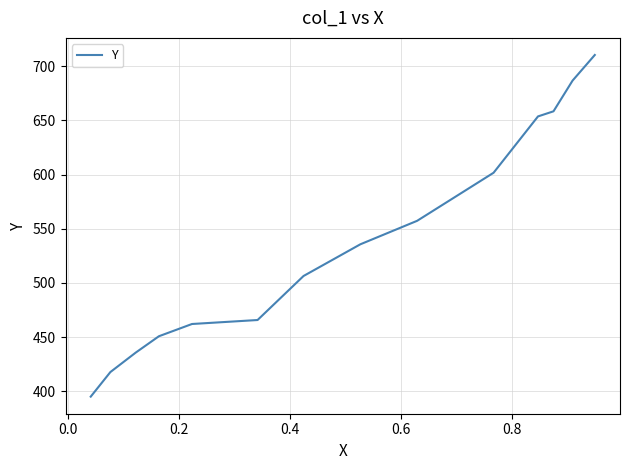

What is the minimum value shown in the chart?

395.2